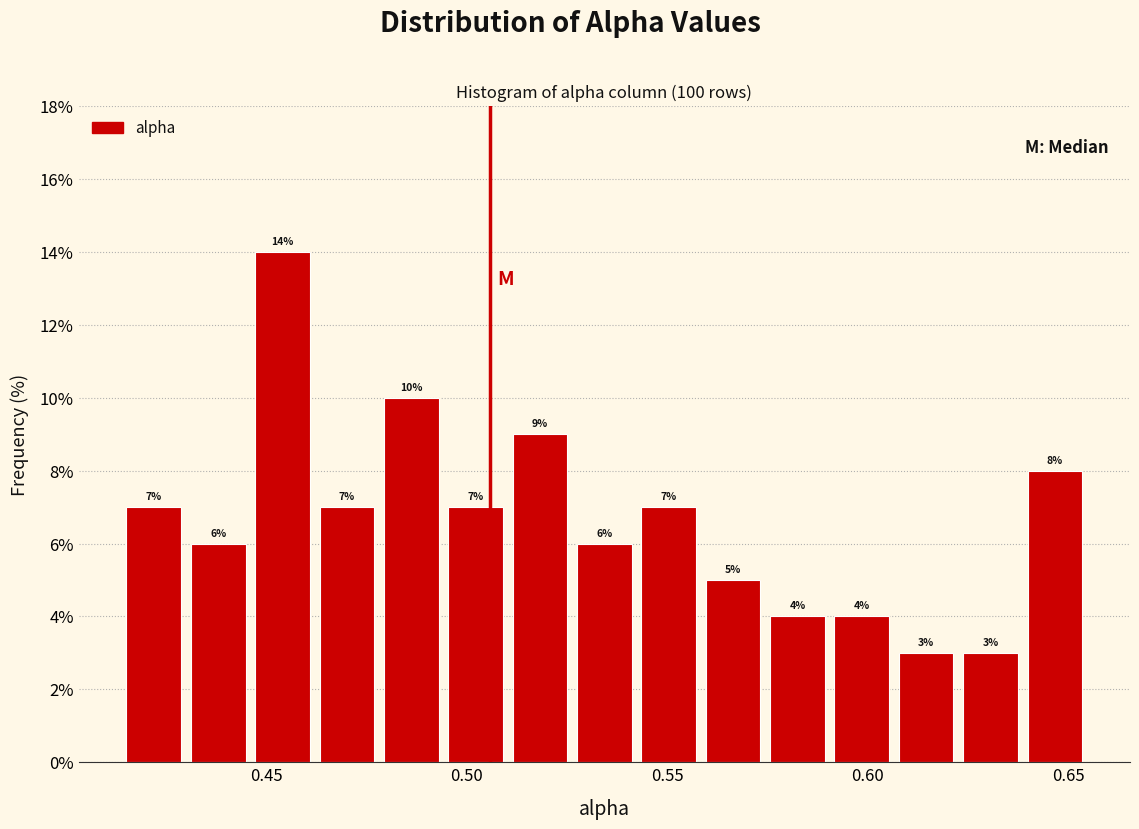

Read against the x-axis, roughly where is the centre of the tallest bar?

0.455